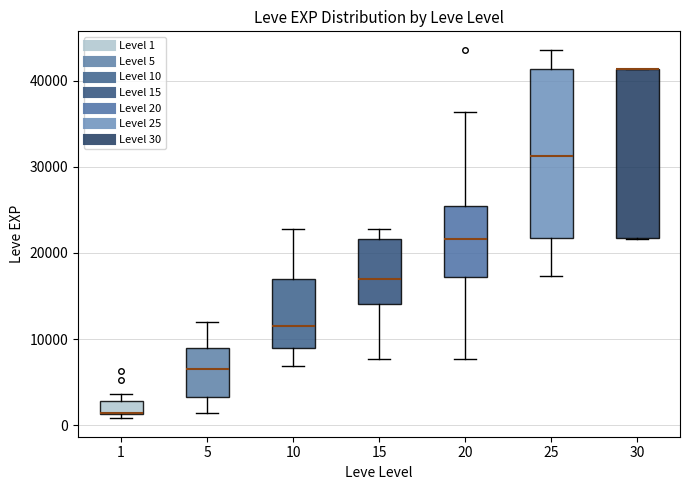

Where does the median line of the box at x = 10 sit on the y-axis? The values are not printed on the chart, so give them approximately, as read against the axis.

12000